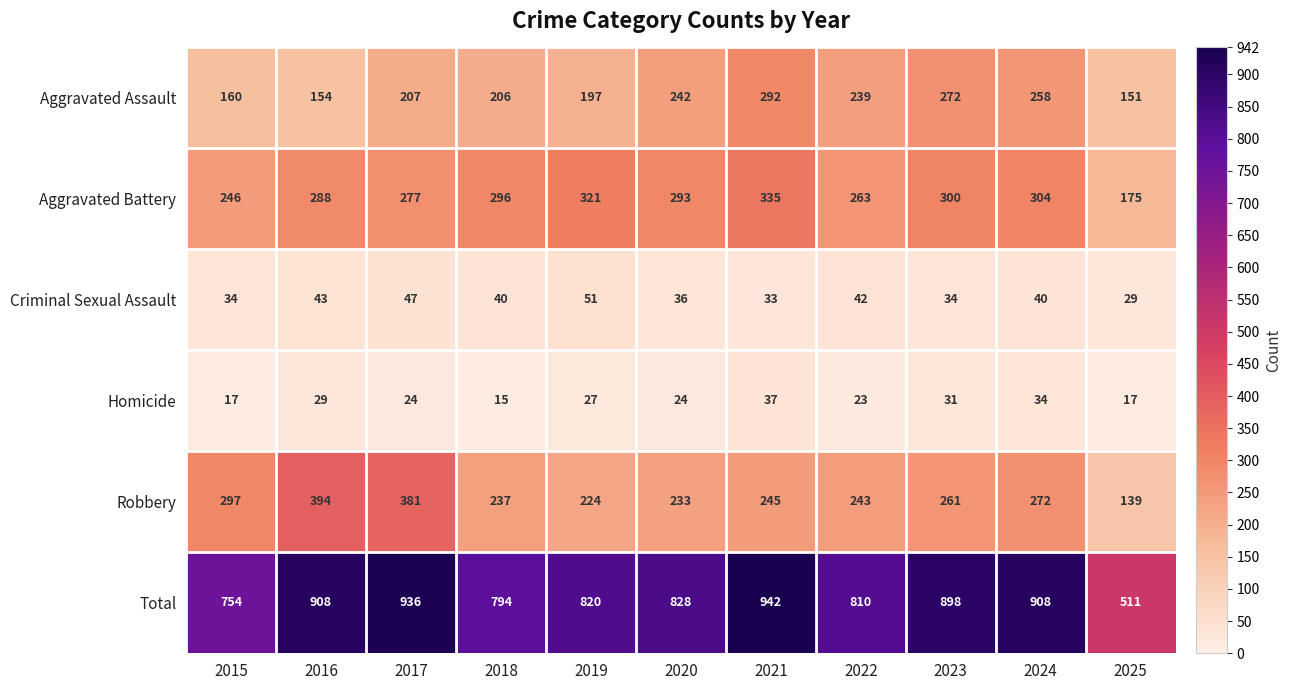

True or false: Robbery has a value of 54 at 2025.

False